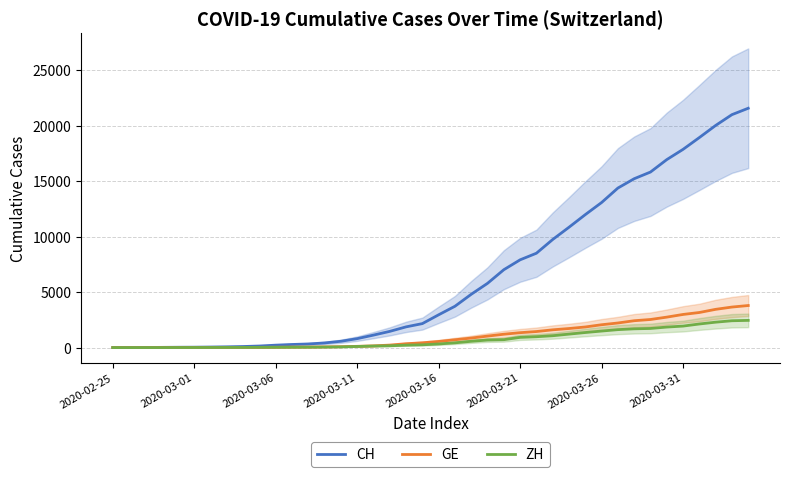

At how many categories does at least one series exceed 16166?

6